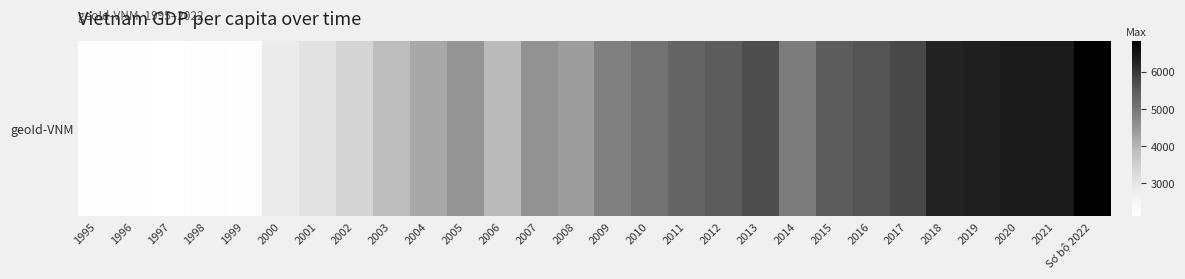

Count the number of data series in this chart.

1